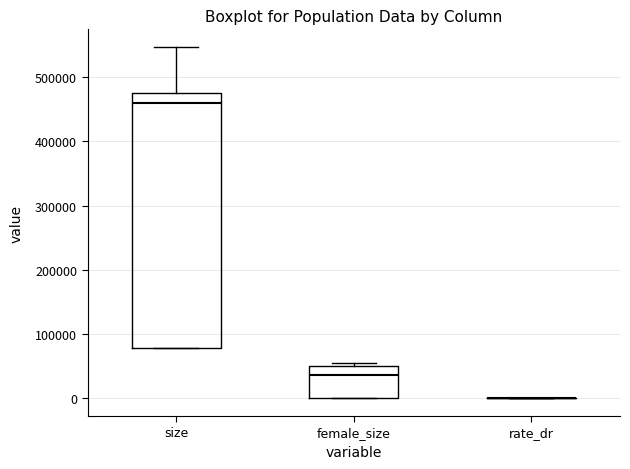

Reading left to right, transcribe this box plot: for each box, give where its median line is, the range the box spans, and where its two whiskers end, as read against the y-axis. The values are not printed on the chart, so give them approximately, as read against the axis.

size: median 460000, box 80000 to 480000, whiskers 80000 to 550000
female_size: median 40000, box 0 to 50000, whiskers 0 to 50000 (just above the box's upper edge)
rate_dr: box collapsed to a line at 0, whiskers 0 to 0